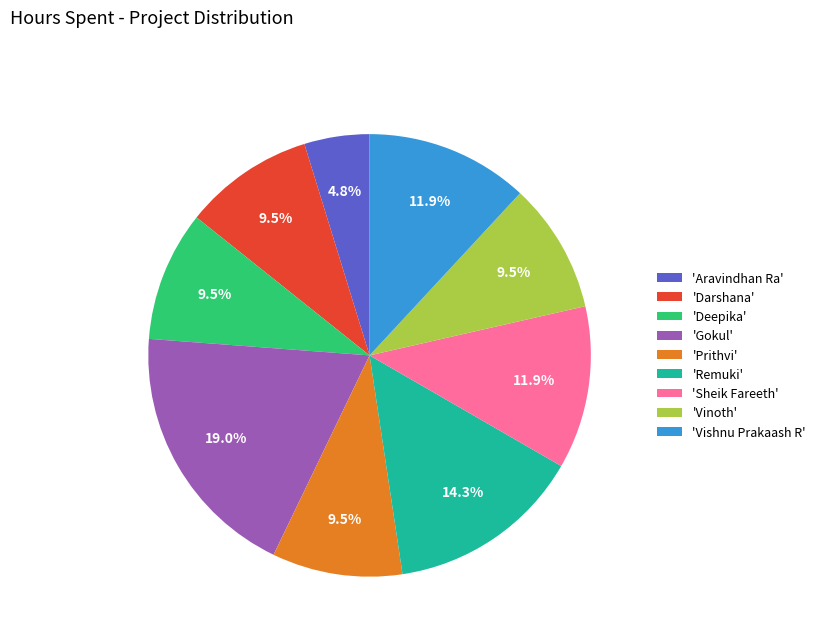

What percentage is NOT represented by 'Prithvi'?

90.5%